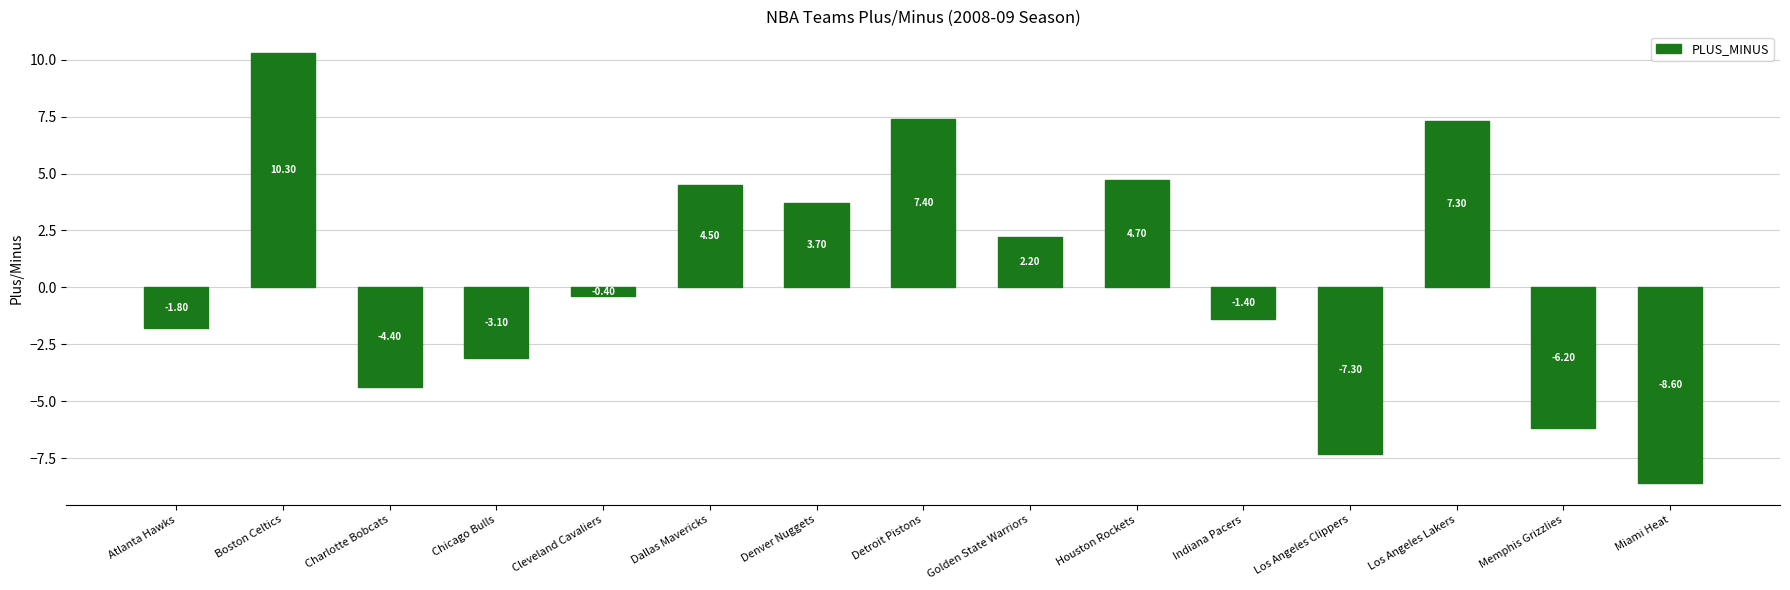

What is the change in value from Chicago Bulls to Houston Rockets?

+7.8